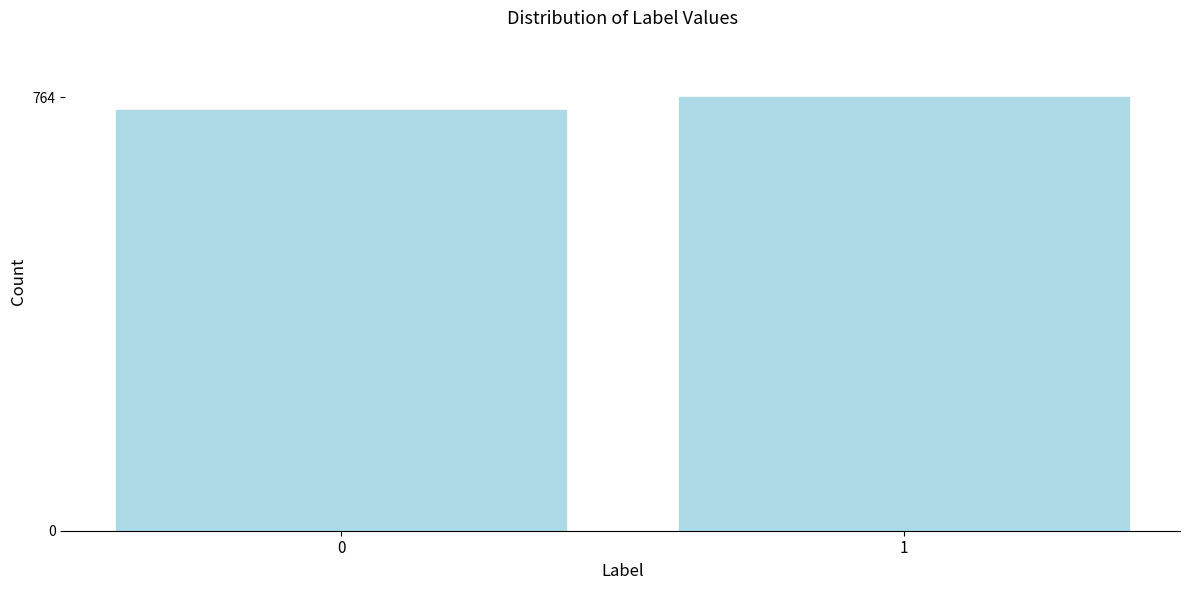

Reading left to right, transcribe all the data shown in this chart.

0=742	1=764